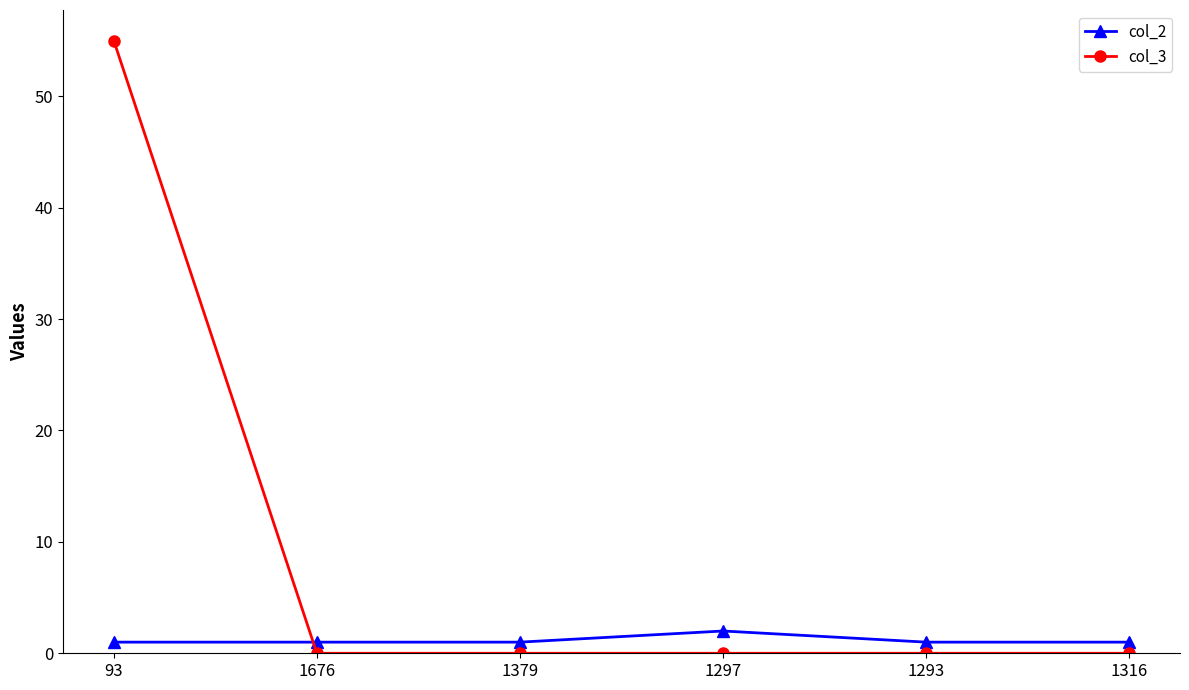

Which series has the largest range (max minus min)?

col_3